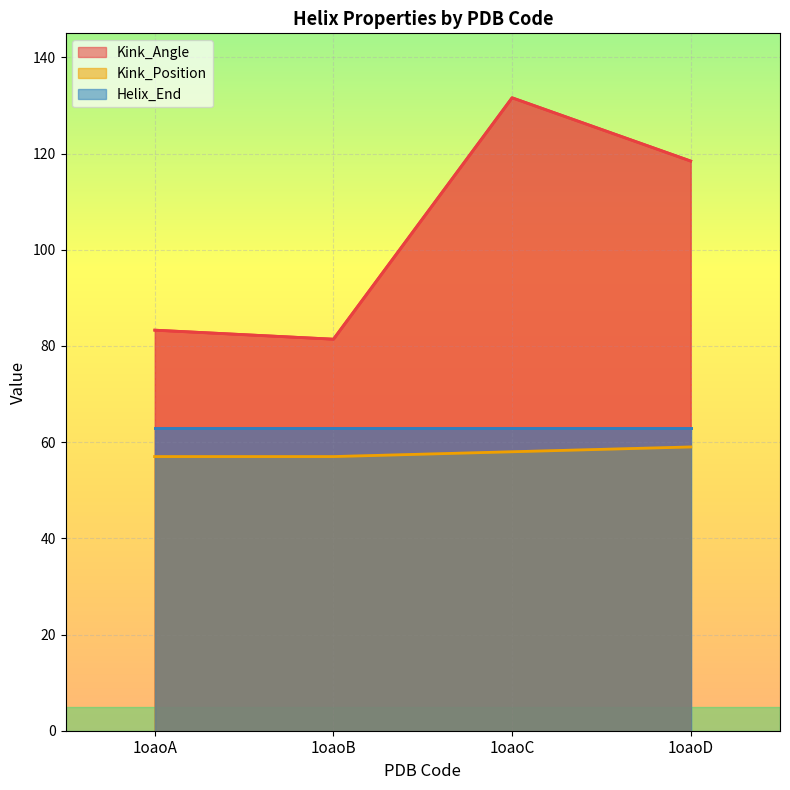

The Kink_Angle series shows 203.6 at 1oaoD. True or false?

False